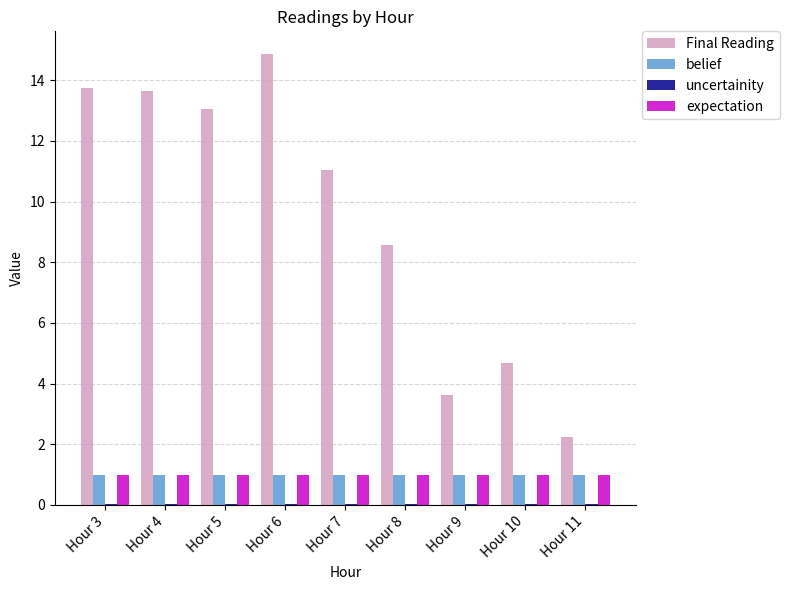

At which label is Final Reading closest to 8?

Hour 8